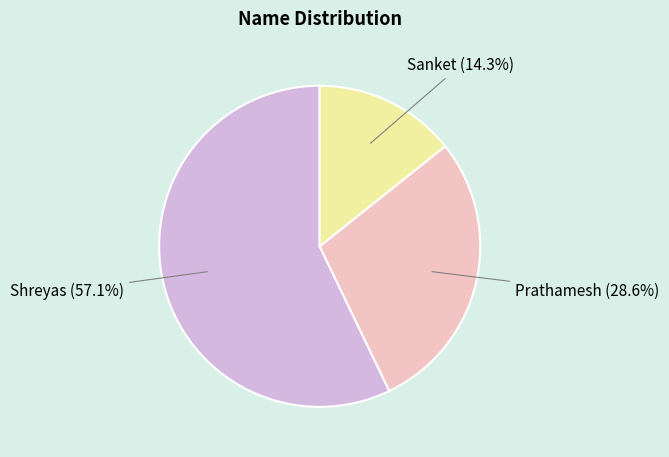

To the nearest percent, what is the average slice percentage?

33%